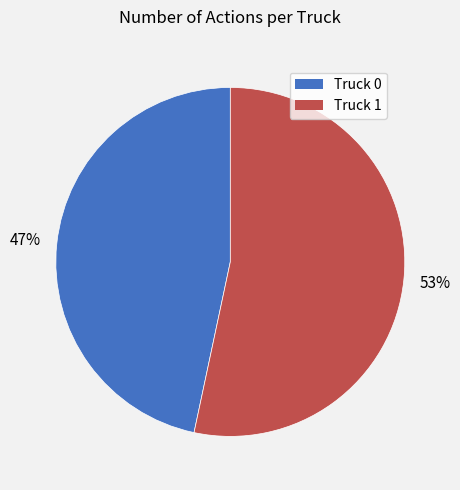

Is the sum of Truck 0 and Truck 1 greater than half?

Yes